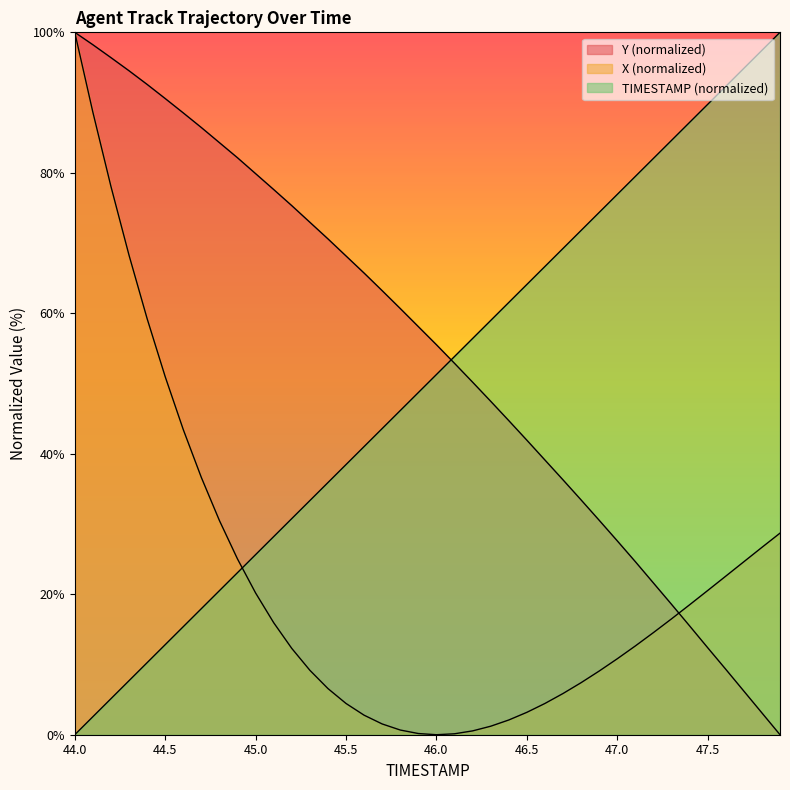

Rank the series by their maximum value, from lowest to highest.

X, Y, TIMESTAMP